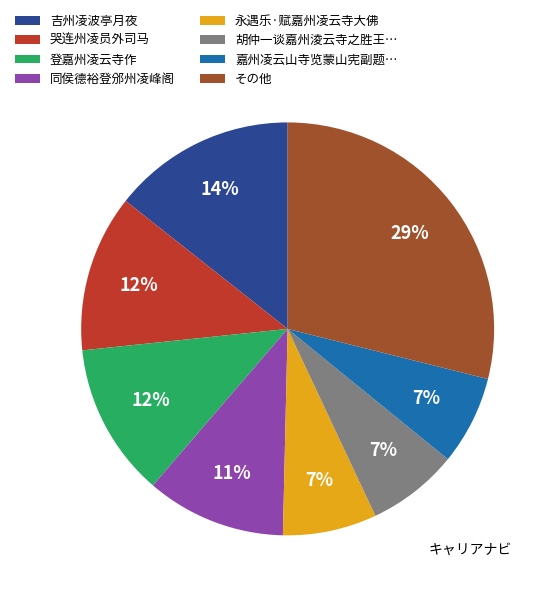

To the nearest percent, what percentage of the pie is その他?

29%